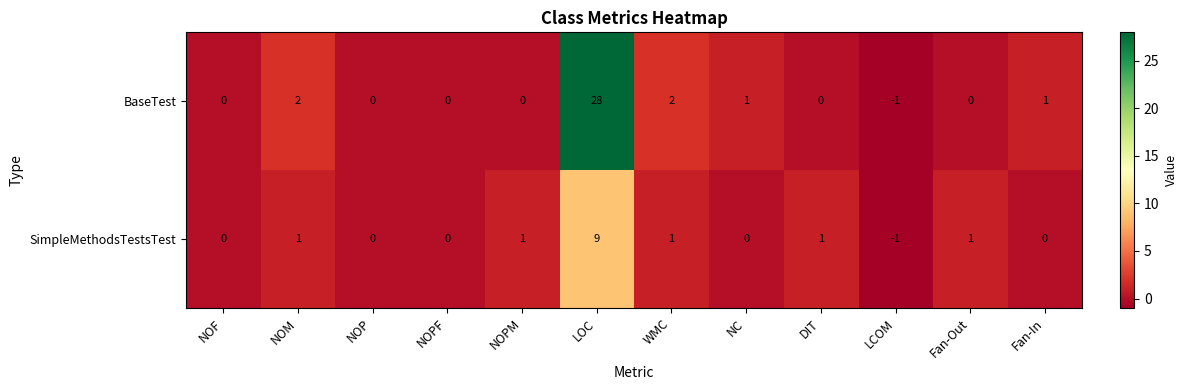

How many series are shown in this chart?

2